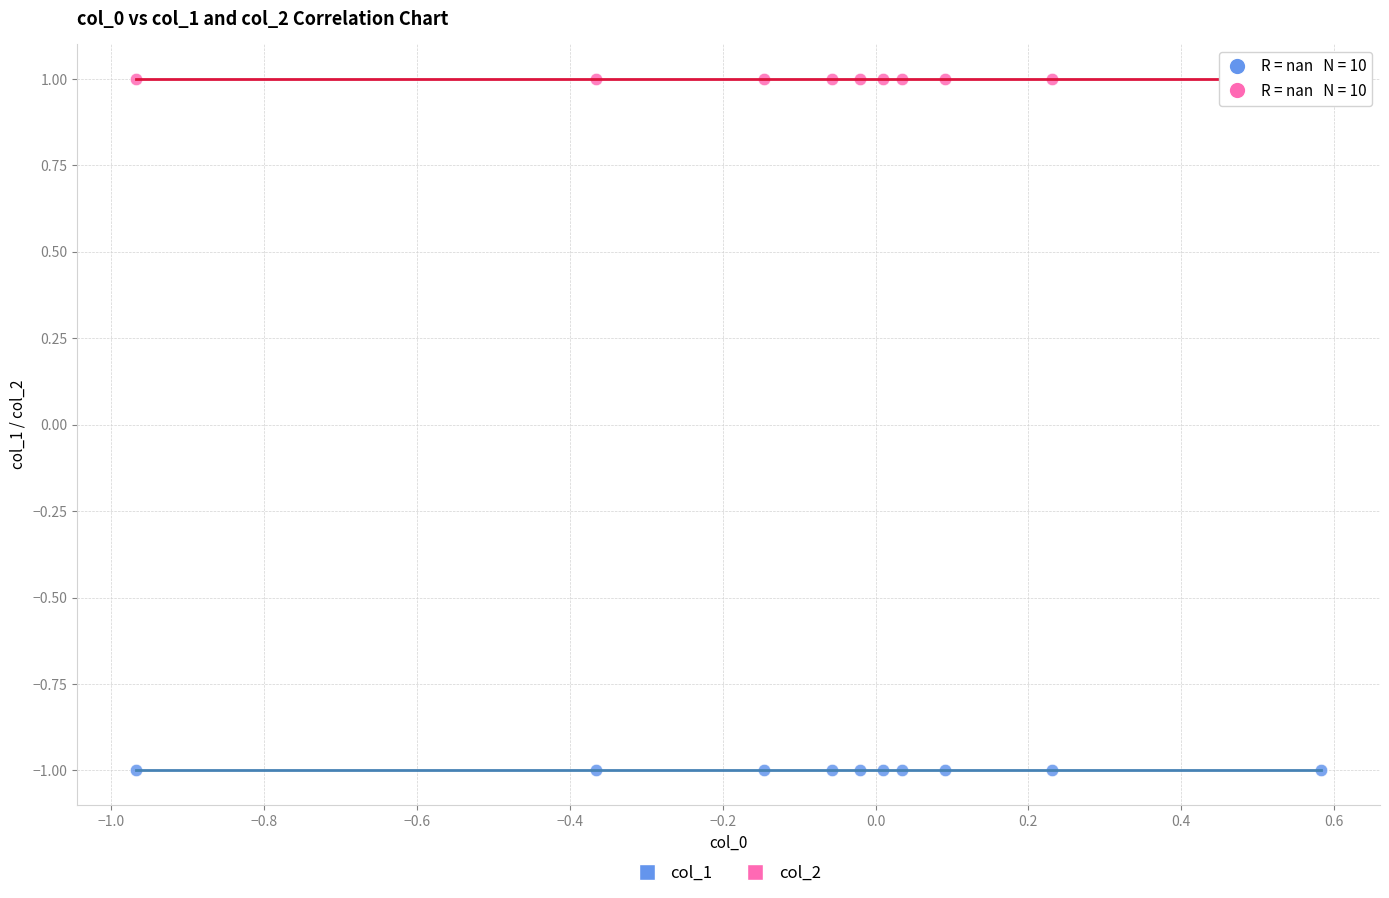

Which series contains the highest Y value?

col_2